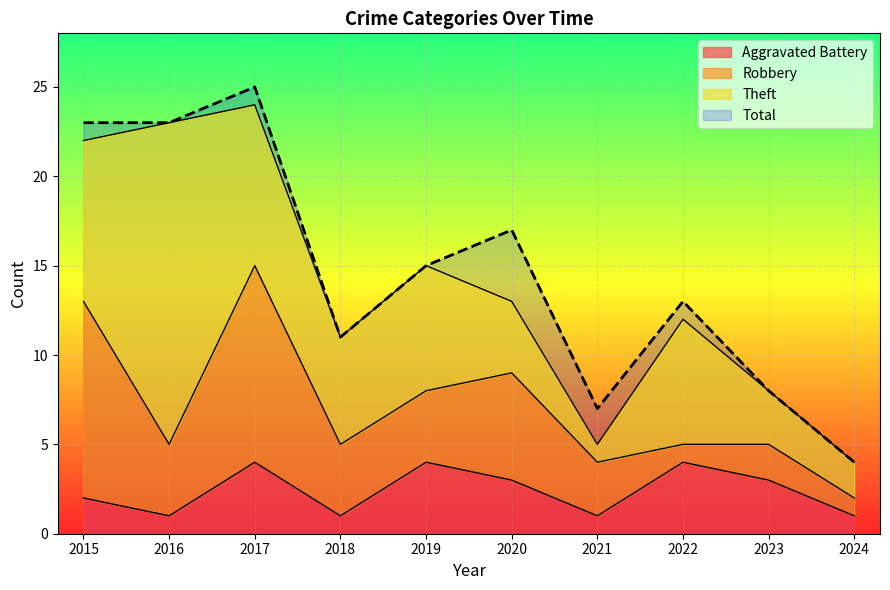

Is the value of Total at 2023 greater than the value of Aggravated Battery at 2015?

Yes